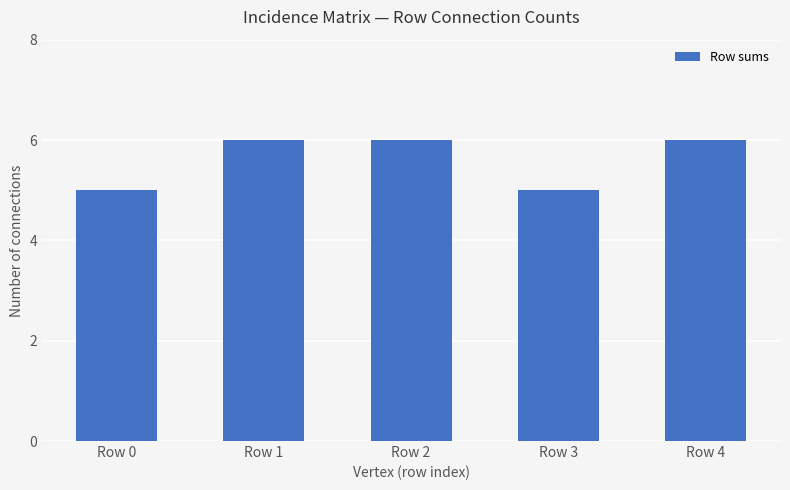

What value does the data have at Row 3?

5